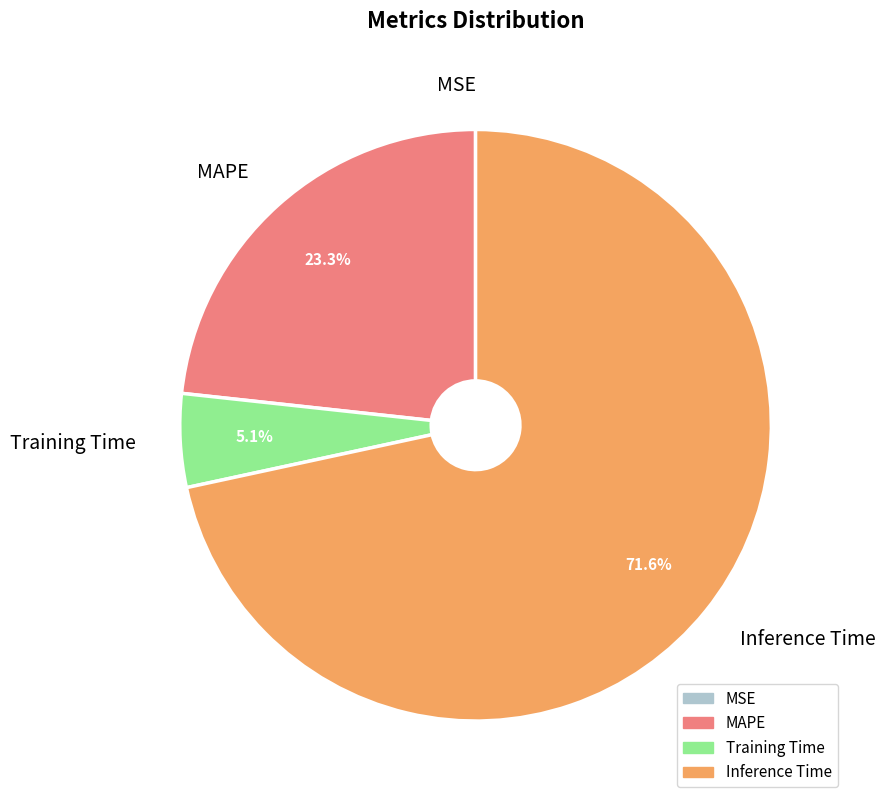

What percentage do Training Time and MAPE together represent?

28.4%